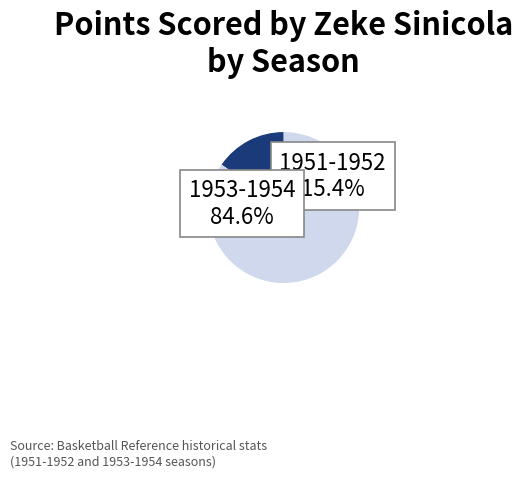

To the nearest percent, what is the average slice percentage?

50%